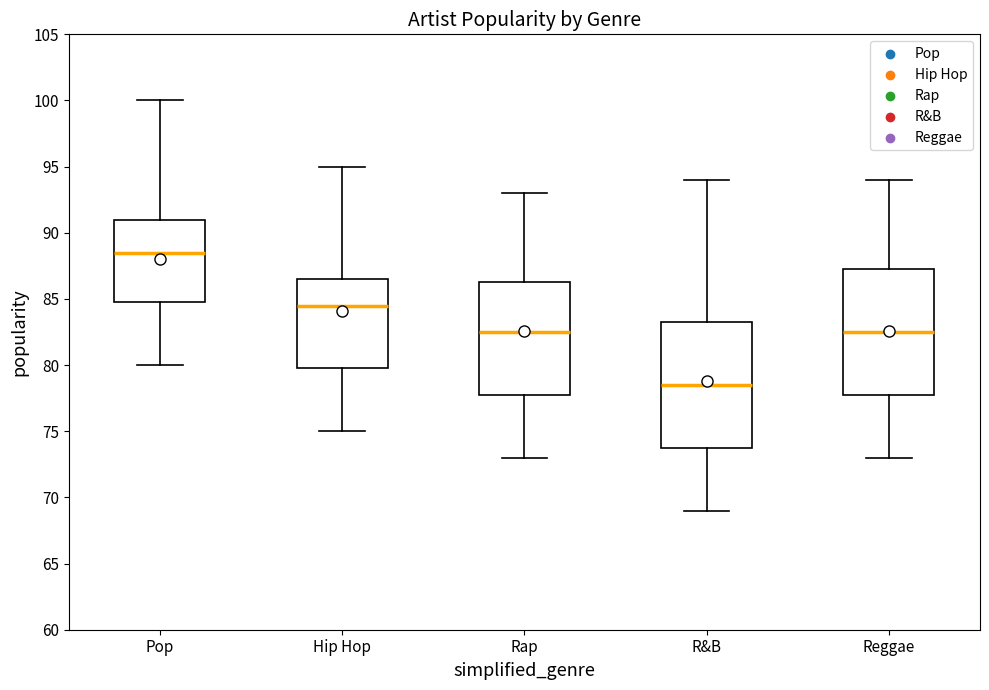

Where is the upper edge of the box for Reggae on the y-axis? The values are not printed on the chart, so give them approximately, as read against the axis.

87.5